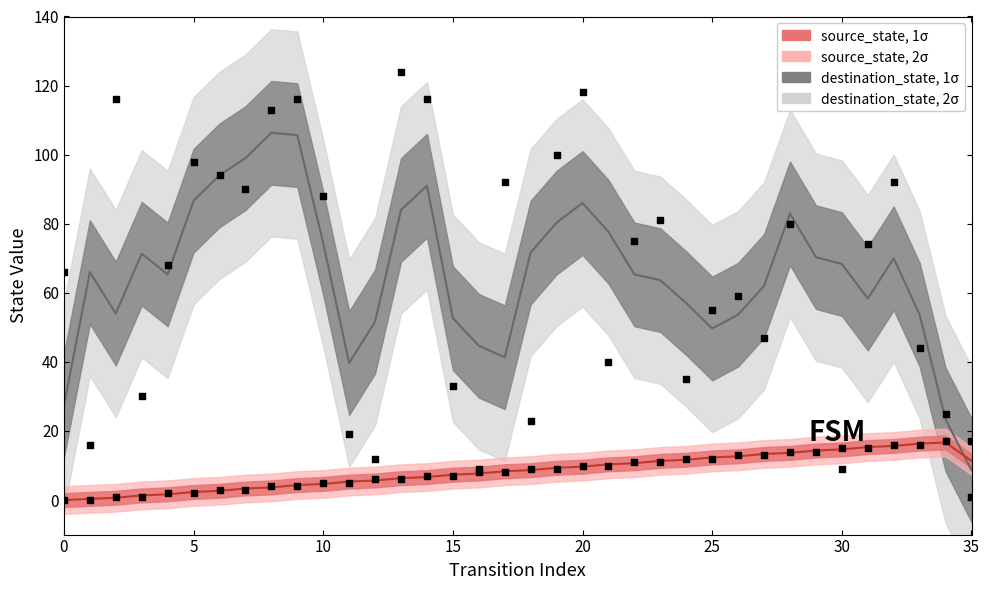

Which series contains the lowest Y value?

source_state